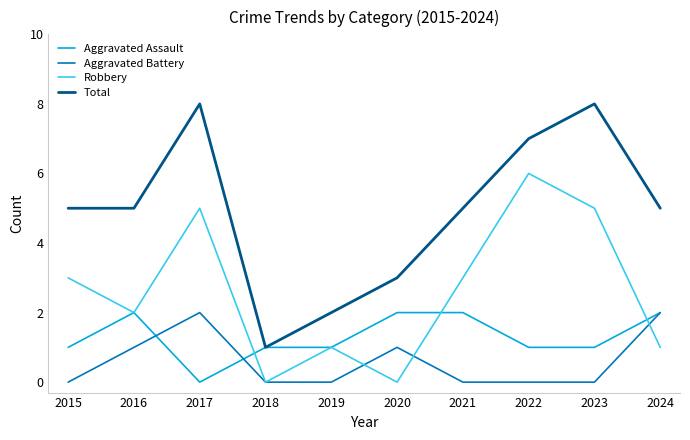

Which series has the largest total across all categories?

Total